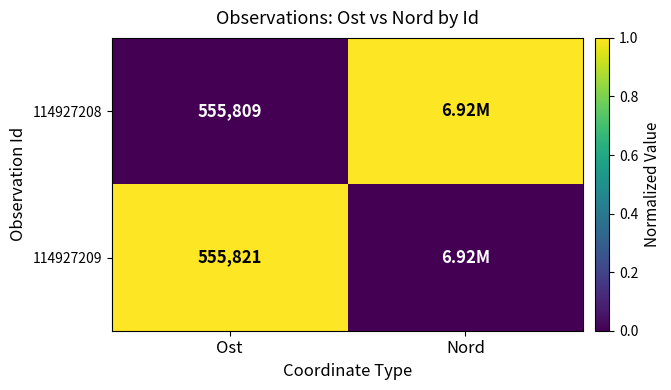

At Ost, list the series in order from largest to smallest.

114927209, 114927208